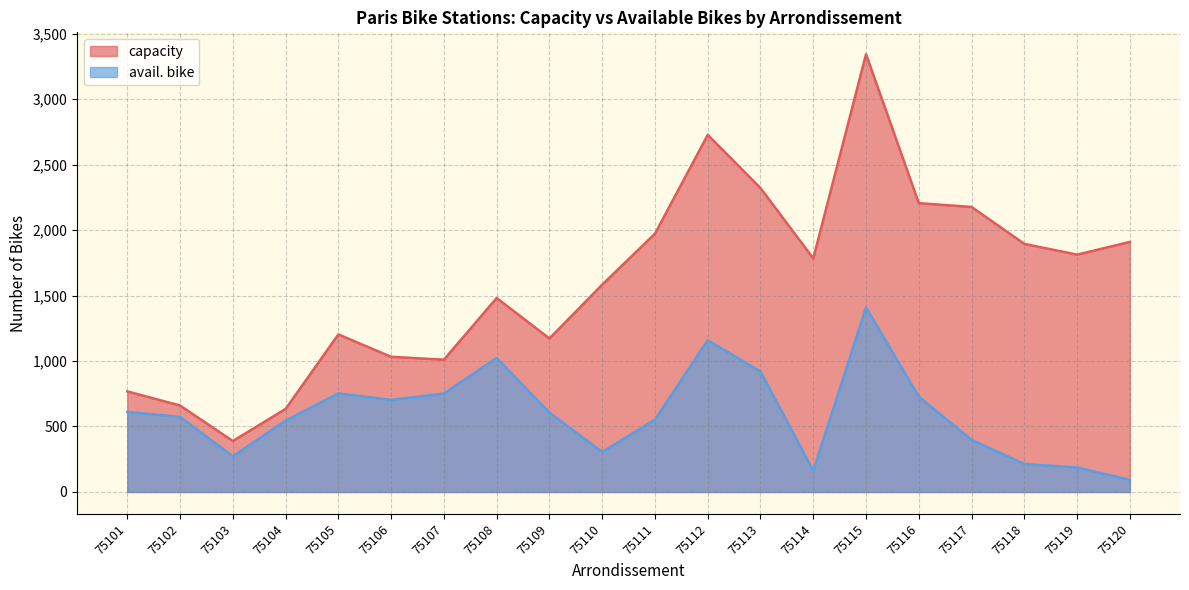

At which label does avail. bike reach its minimum?

75120